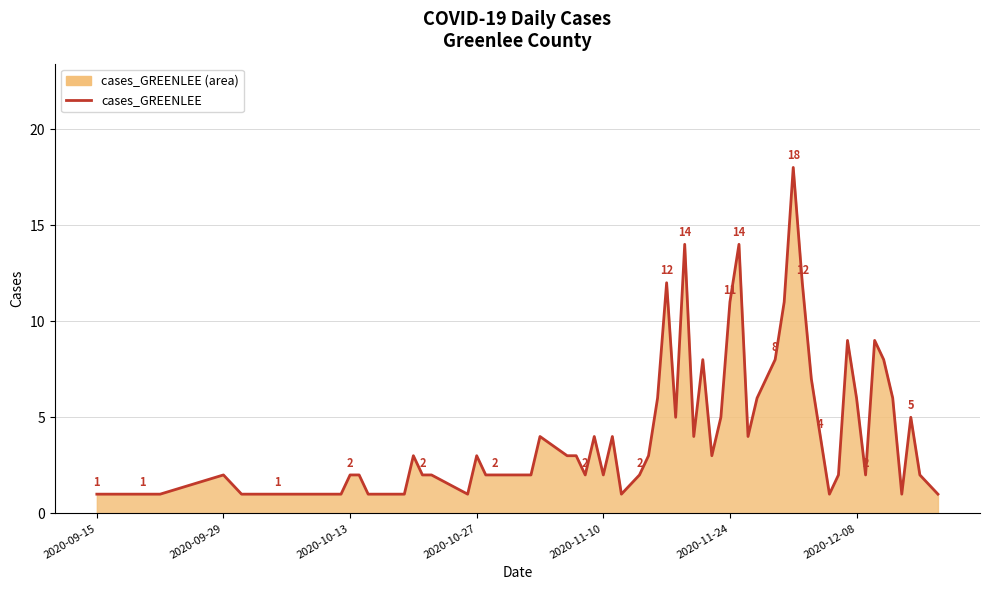

True or false: the data shows 2 at 2020-11-10.

True